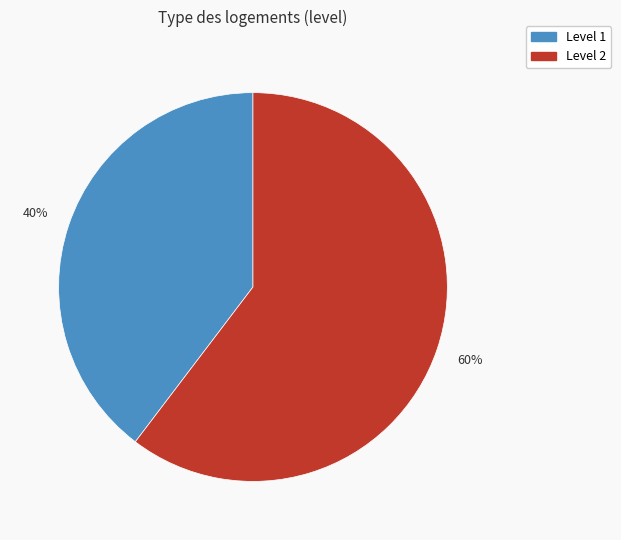

How many slices are in this pie chart?

2